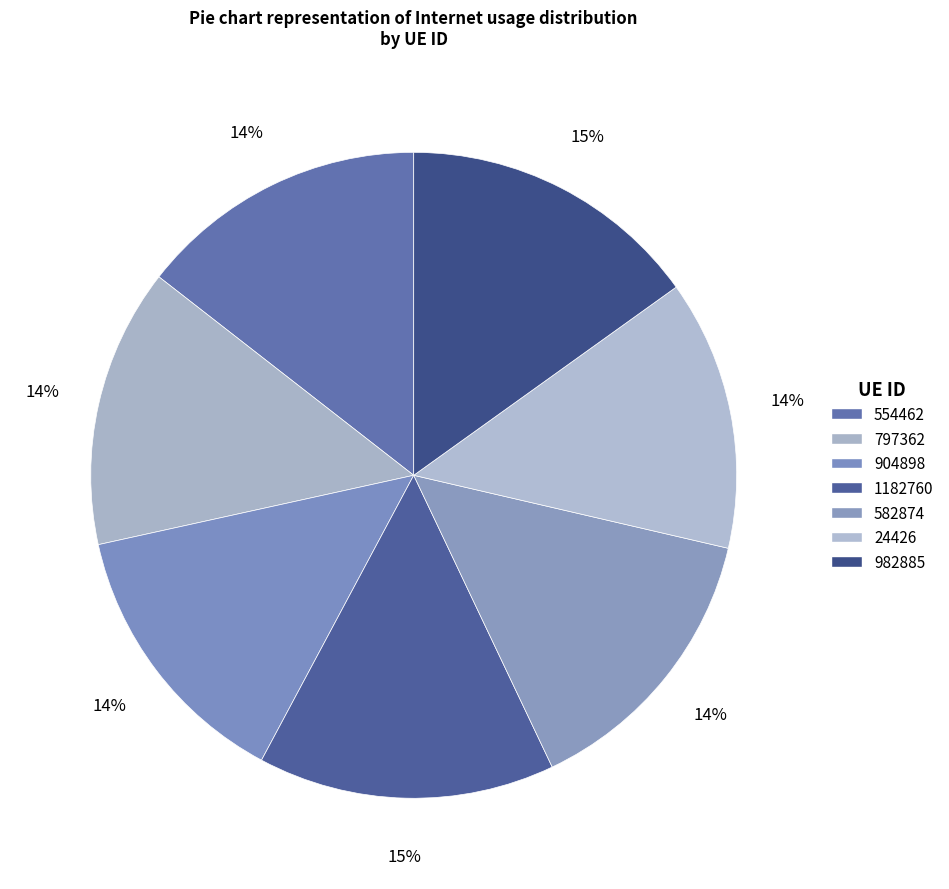

True or false: 582874 accounts for 14% of the total.

True